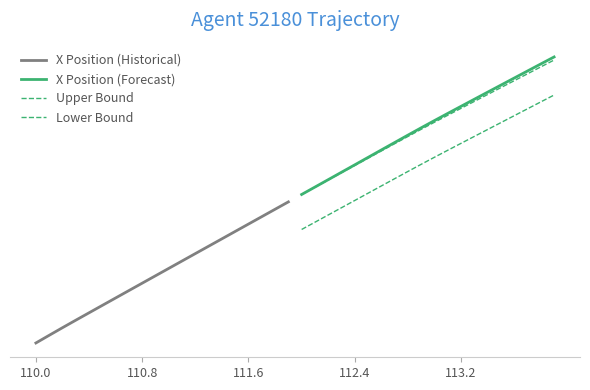

Is it true that X Position (Historical) equals 1095.5 at 110.8?

False